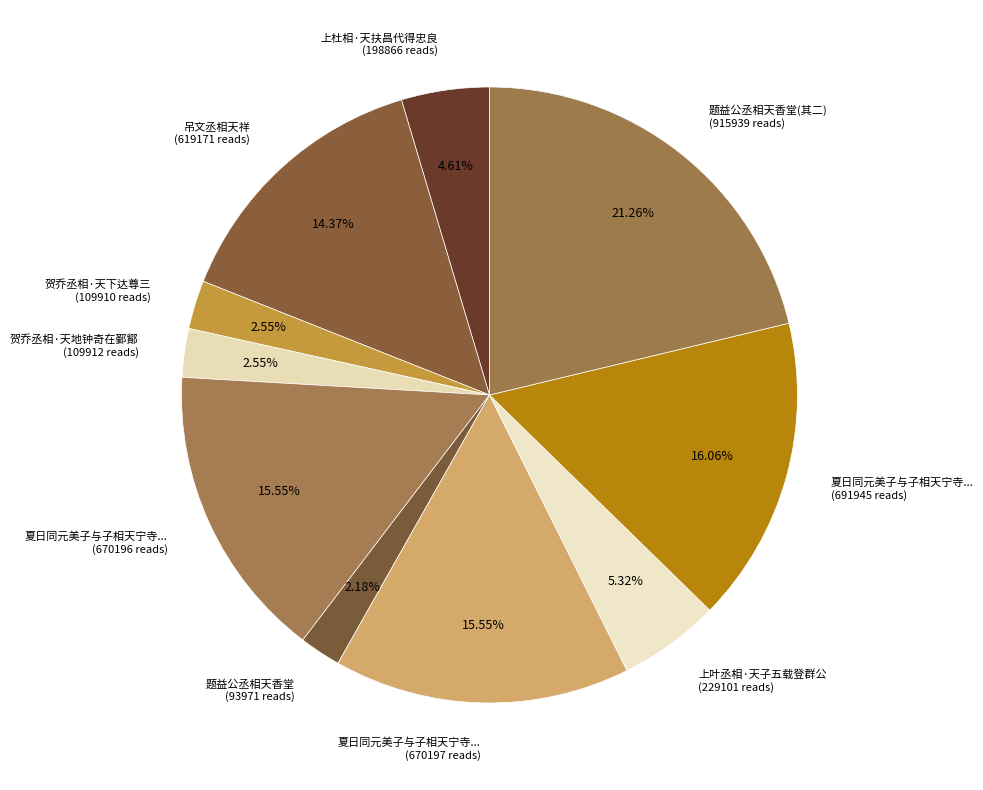

Which slice is the smallest?

题益公丞相天香堂